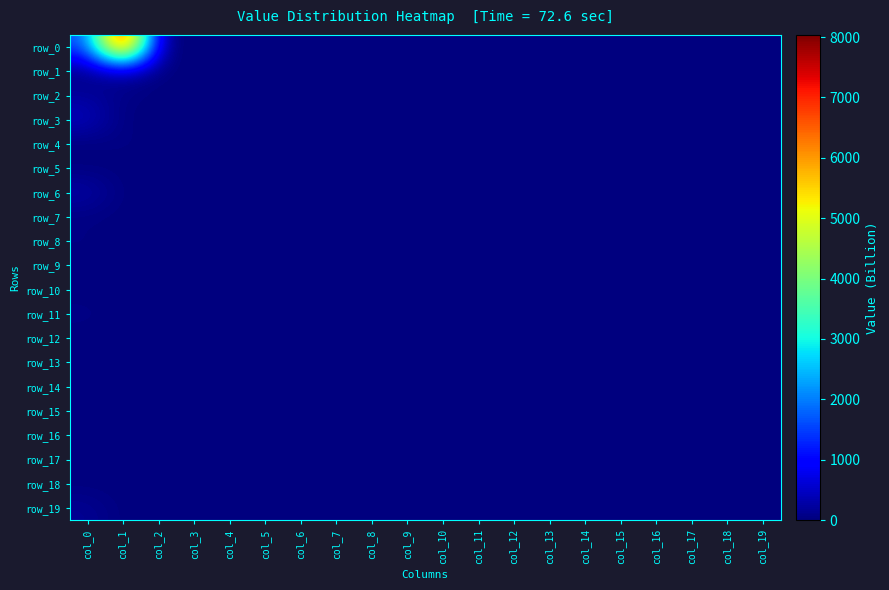

Reading left to right, extract all data points from this chart.

row_0: col_0=1582.0	col_1=8035.1	col_2=0.0	col_3=0.0	col_4=0.0	col_5=0.0	col_6=0.0	col_7=0.0	col_8=0.0	col_9=0.0	col_10=0.0	col_11=0.0	col_12=0.0	col_13=0.0	col_14=0.0	col_15=0.0	col_16=0.0	col_17=0.0	col_18=0.0	col_19=0.0
row_1: col_0=52.1	col_1=317.4	col_2=0.0	col_3=0.0	col_4=0.0	col_5=0.0	col_6=0.0	col_7=0.0	col_8=0.0	col_9=0.0	col_10=0.0	col_11=0.0	col_12=0.0	col_13=0.0	col_14=0.0	col_15=0.0	col_16=0.0	col_17=0.0	col_18=0.0	col_19=0.0
row_2: col_0=197.6	col_1=57.1	col_2=0.0	col_3=0.0	col_4=0.0	col_5=0.0	col_6=0.0	col_7=0.0	col_8=0.0	col_9=0.0	col_10=0.0	col_11=0.0	col_12=0.0	col_13=0.0	col_14=0.0	col_15=0.0	col_16=0.0	col_17=0.0	col_18=0.0	col_19=0.0
row_3: col_0=466.7	col_1=0.3	col_2=0.0	col_3=0.0	col_4=0.0	col_5=0.0	col_6=0.0	col_7=0.0	col_8=0.0	col_9=0.0	col_10=0.0	col_11=0.0	col_12=0.0	col_13=0.0	col_14=0.0	col_15=0.0	col_16=0.0	col_17=0.0	col_18=0.0	col_19=0.0
row_4: col_0=0.3	col_1=55.0	col_2=0.0	col_3=0.0	col_4=0.0	col_5=0.0	col_6=0.0	col_7=0.0	col_8=0.0	col_9=0.0	col_10=0.0	col_11=0.0	col_12=0.0	col_13=0.0	col_14=0.0	col_15=0.0	col_16=0.0	col_17=0.0	col_18=0.0	col_19=0.0
row_5: col_0=0.0	col_1=0.0	col_2=0.0	col_3=0.0	col_4=0.0	col_5=0.0	col_6=0.0	col_7=0.0	col_8=0.0	col_9=0.0	col_10=0.0	col_11=0.0	col_12=0.0	col_13=0.0	col_14=0.0	col_15=0.0	col_16=0.0	col_17=0.0	col_18=0.0	col_19=0.0
row_6: col_0=300.0	col_1=0.0	col_2=0.0	col_3=0.0	col_4=0.0	col_5=0.0	col_6=0.0	col_7=0.0	col_8=0.0	col_9=0.0	col_10=0.0	col_11=0.0	col_12=0.0	col_13=0.0	col_14=0.0	col_15=0.0	col_16=0.0	col_17=0.0	col_18=0.0	col_19=0.0
row_7: col_0=24.8	col_1=0.0	col_2=0.0	col_3=0.0	col_4=0.0	col_5=0.0	col_6=0.0	col_7=0.0	col_8=0.0	col_9=0.0	col_10=0.0	col_11=0.0	col_12=0.0	col_13=0.0	col_14=0.0	col_15=0.0	col_16=0.0	col_17=0.0	col_18=0.0	col_19=0.0
row_8: col_0=45.0	col_1=0.0	col_2=0.0	col_3=0.0	col_4=0.0	col_5=0.0	col_6=0.0	col_7=0.0	col_8=0.0	col_9=0.0	col_10=0.0	col_11=0.0	col_12=0.0	col_13=0.0	col_14=0.0	col_15=0.0	col_16=0.0	col_17=0.0	col_18=0.0	col_19=0.0
row_9: col_0=0.0	col_1=17.9	col_2=0.0	col_3=0.0	col_4=0.0	col_5=0.0	col_6=0.0	col_7=0.0	col_8=0.0	col_9=0.0	col_10=0.0	col_11=0.0	col_12=0.0	col_13=0.0	col_14=0.0	col_15=0.0	col_16=0.0	col_17=0.0	col_18=0.0	col_19=0.0
row_10: col_0=0.0	col_1=0.0	col_2=0.0	col_3=0.0	col_4=0.0	col_5=0.0	col_6=0.0	col_7=0.0	col_8=0.0	col_9=0.0	col_10=0.0	col_11=0.0	col_12=0.0	col_13=0.0	col_14=0.0	col_15=0.0	col_16=0.0	col_17=0.0	col_18=0.0	col_19=0.0
row_11: col_0=60.2	col_1=0.0	col_2=0.0	col_3=0.0	col_4=0.0	col_5=0.0	col_6=0.0	col_7=0.0	col_8=0.0	col_9=0.0	col_10=0.0	col_11=0.0	col_12=0.0	col_13=0.0	col_14=0.0	col_15=0.0	col_16=0.0	col_17=0.0	col_18=0.0	col_19=0.0
row_12: col_0=0.0	col_1=0.0	col_2=0.0	col_3=0.0	col_4=0.0	col_5=0.0	col_6=0.0	col_7=0.0	col_8=0.0	col_9=0.0	col_10=0.0	col_11=0.0	col_12=0.0	col_13=0.0	col_14=0.0	col_15=0.0	col_16=0.0	col_17=0.0	col_18=0.0	col_19=0.0
row_13: col_0=0.0	col_1=0.0	col_2=0.0	col_3=0.0	col_4=0.0	col_5=0.0	col_6=0.0	col_7=0.0	col_8=0.0	col_9=0.0	col_10=0.0	col_11=0.0	col_12=0.0	col_13=0.0	col_14=0.0	col_15=0.0	col_16=0.0	col_17=0.0	col_18=0.0	col_19=0.0
row_14: col_0=0.0	col_1=0.0	col_2=0.0	col_3=0.0	col_4=0.0	col_5=0.0	col_6=0.0	col_7=0.0	col_8=0.0	col_9=0.0	col_10=0.0	col_11=0.0	col_12=0.0	col_13=0.0	col_14=0.0	col_15=0.0	col_16=0.0	col_17=0.0	col_18=0.0	col_19=0.0
row_15: col_0=0.0	col_1=0.0	col_2=0.0	col_3=0.0	col_4=0.0	col_5=0.0	col_6=0.0	col_7=0.0	col_8=0.0	col_9=0.0	col_10=0.0	col_11=0.0	col_12=0.0	col_13=0.0	col_14=0.0	col_15=0.0	col_16=0.0	col_17=0.0	col_18=0.0	col_19=0.0
row_16: col_0=0.0	col_1=0.0	col_2=0.0	col_3=0.0	col_4=0.0	col_5=0.0	col_6=0.0	col_7=0.0	col_8=0.0	col_9=0.0	col_10=0.0	col_11=0.0	col_12=0.0	col_13=0.0	col_14=0.0	col_15=0.0	col_16=0.0	col_17=0.0	col_18=0.0	col_19=0.0
row_17: col_0=0.0	col_1=0.0	col_2=0.0	col_3=0.0	col_4=0.0	col_5=0.0	col_6=0.0	col_7=0.0	col_8=0.0	col_9=0.0	col_10=0.0	col_11=0.0	col_12=0.0	col_13=0.0	col_14=0.0	col_15=0.0	col_16=0.0	col_17=0.0	col_18=0.0	col_19=0.0
row_18: col_0=0.0	col_1=0.0	col_2=0.0	col_3=0.0	col_4=0.0	col_5=0.0	col_6=0.0	col_7=0.0	col_8=0.0	col_9=0.0	col_10=0.0	col_11=0.0	col_12=0.0	col_13=0.0	col_14=0.0	col_15=0.0	col_16=0.0	col_17=0.0	col_18=0.0	col_19=0.0
row_19: col_0=150.0	col_1=0.0	col_2=0.0	col_3=0.0	col_4=0.0	col_5=0.0	col_6=0.0	col_7=0.0	col_8=0.0	col_9=0.0	col_10=0.0	col_11=0.0	col_12=0.0	col_13=0.0	col_14=0.0	col_15=0.0	col_16=0.0	col_17=0.0	col_18=0.0	col_19=0.0